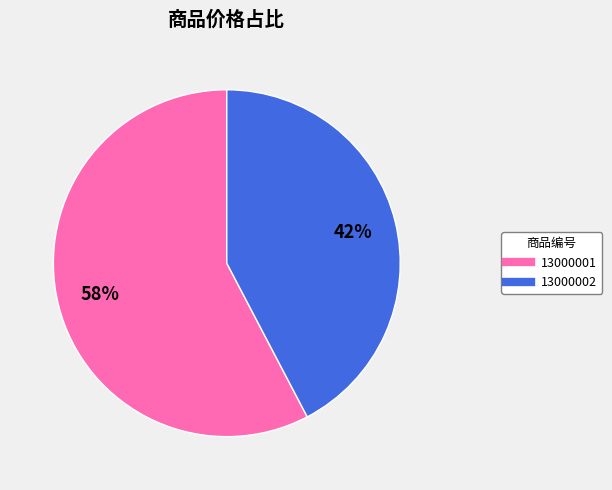

The 13000001 slice represents 58% of the pie. True or false?

True